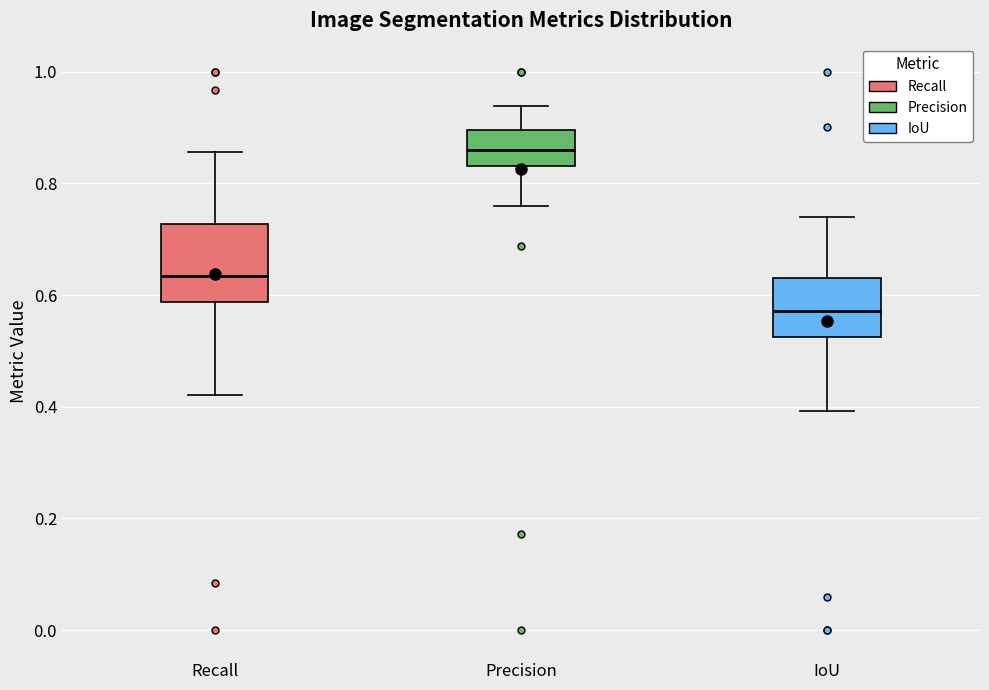

Which box's median line is the lowest?

IoU